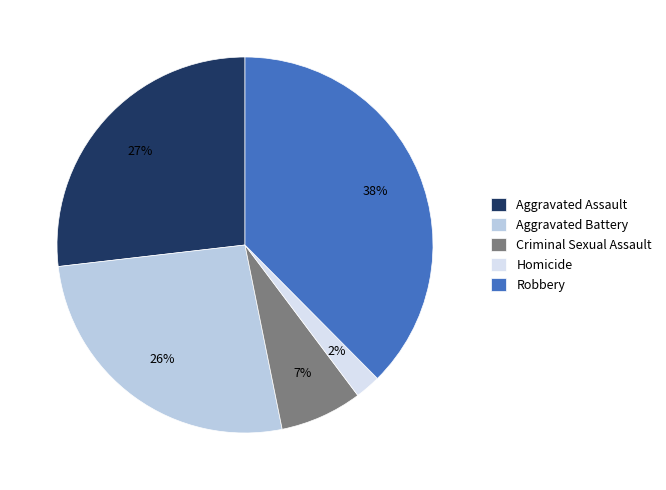

Is there any slice that represents more than half of the pie?

No